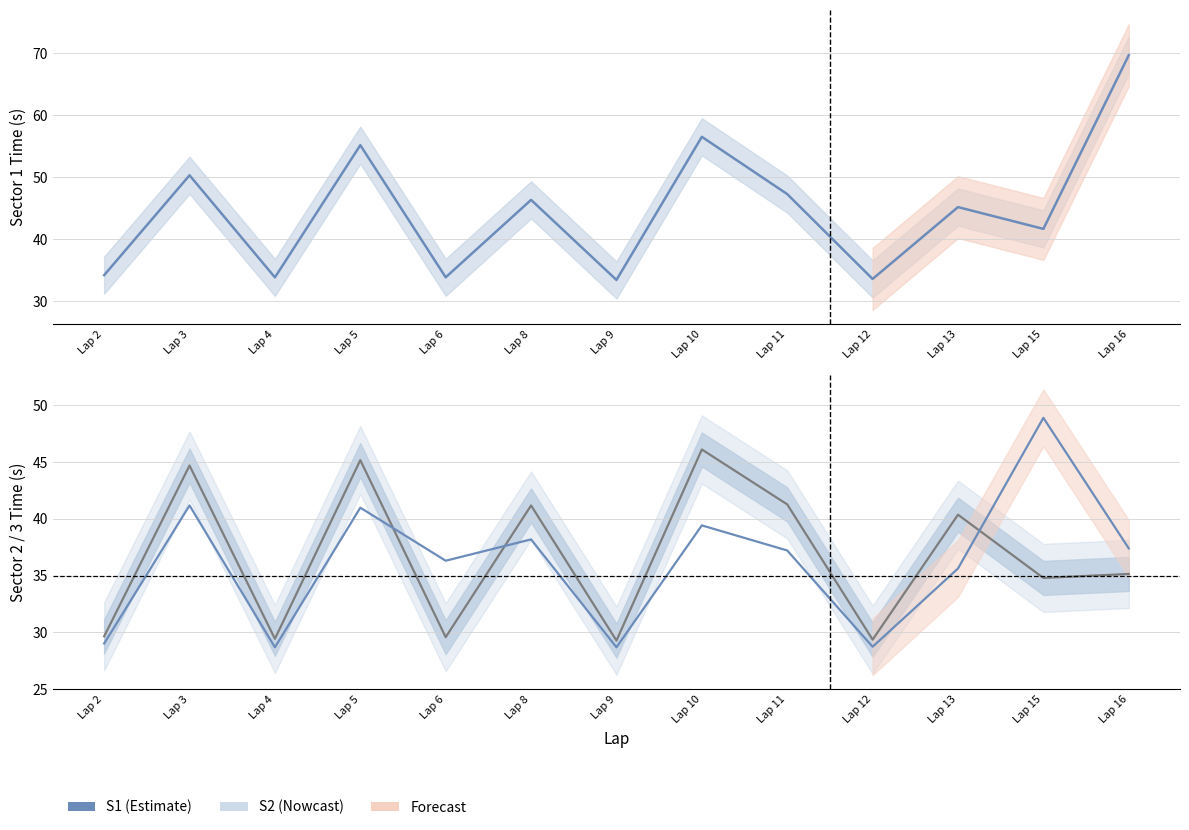

At which label does S2 first exceed 35?

Lap 3